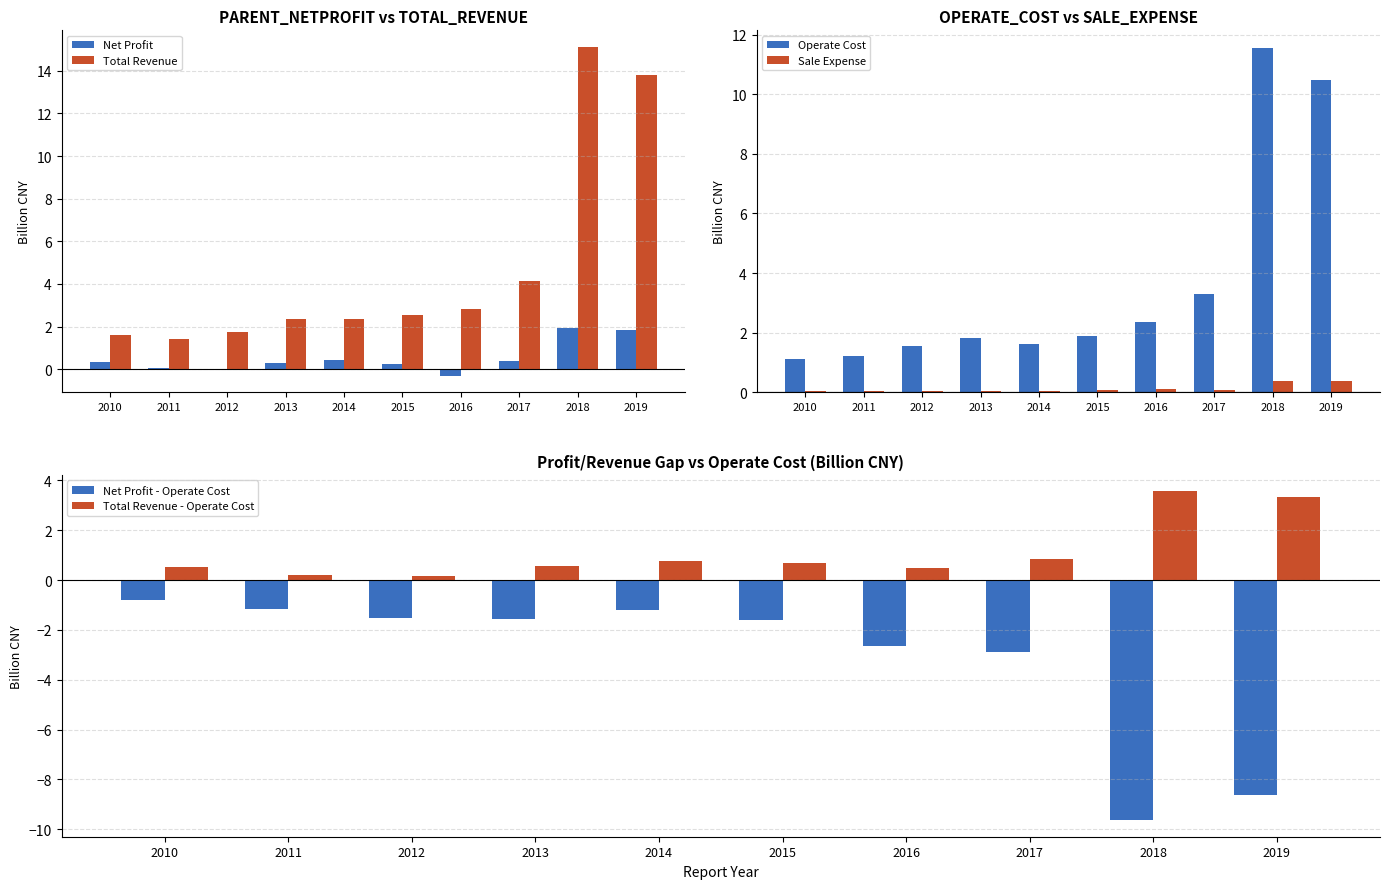

Reading left to right, what are all the values shown in this chart?

Net Profit: 0.3	0.1	0.0	0.3	0.4	0.3	-0.3	0.4	1.9	1.8
Total Revenue: 1.6	1.4	1.7	2.4	2.4	2.5	2.8	4.1	15.1	13.8
Operate Cost: 1.1	1.2	1.6	1.8	1.6	1.9	2.3	3.3	11.6	10.5
Sale Expense: 0.0	0.0	0.0	0.0	0.0	0.1	0.1	0.1	0.4	0.4
Net Profit - Operate Cost: -0.8	-1.2	-1.5	-1.6	-1.2	-1.6	-2.6	-2.9	-9.6	-8.6
Total Revenue - Operate Cost: 0.5	0.2	0.2	0.5	0.7	0.7	0.5	0.9	3.6	3.3